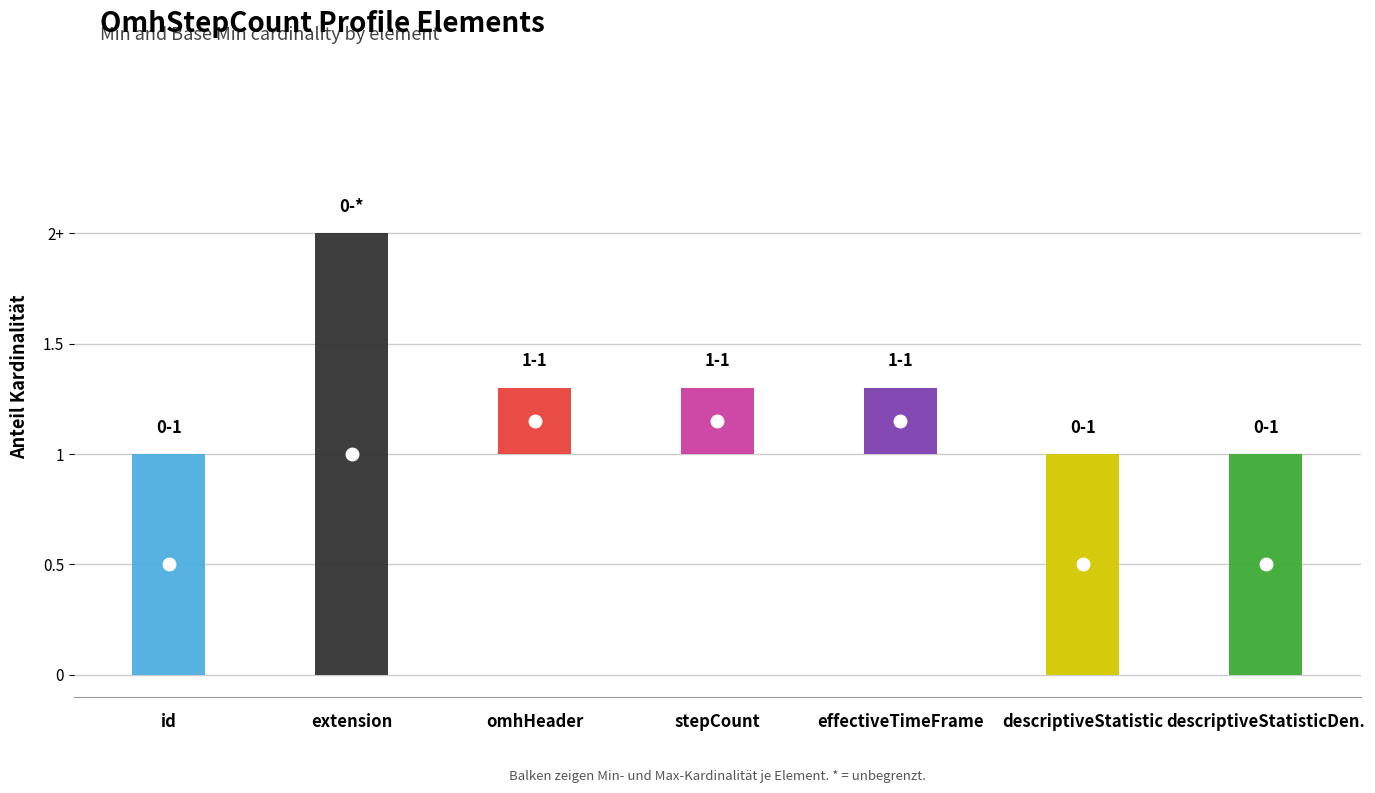

Is it true that Base Min equals 0 at OmhStepCount.extension?

True